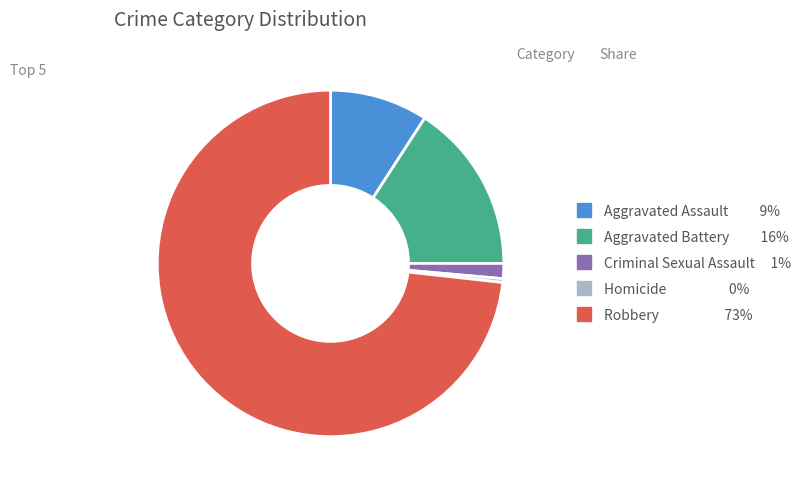

Which slice is the smallest?

Homicide